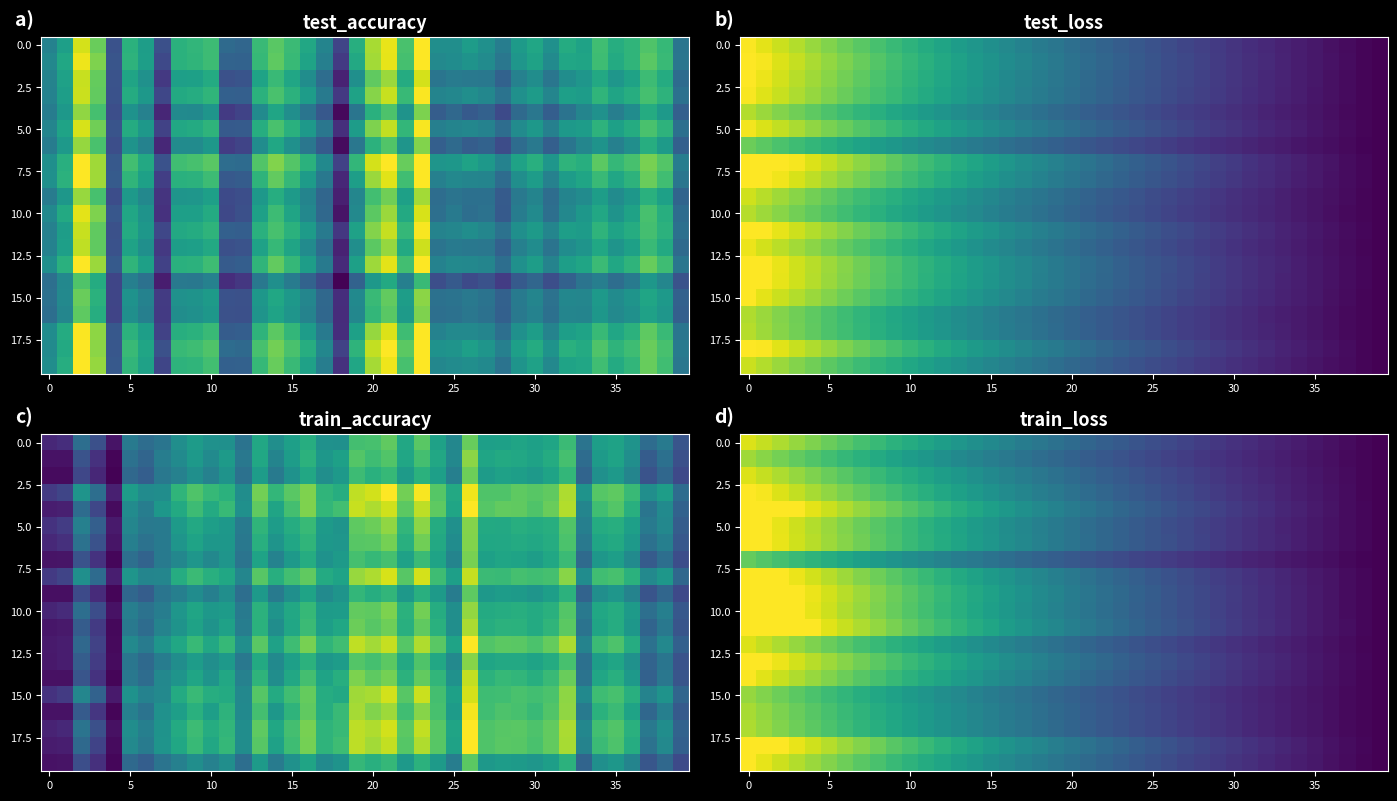

The value of row_5 at 25 is 0.3. True or false?

True